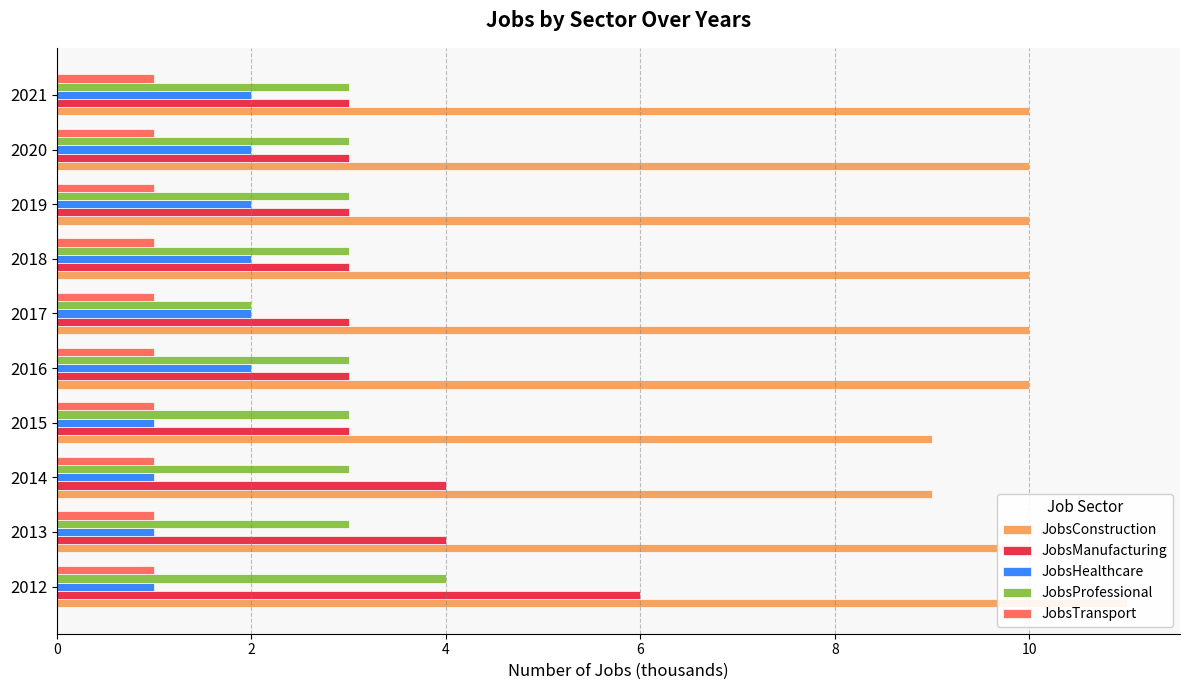

How many values in the JobsConstruction series are below 10?

2